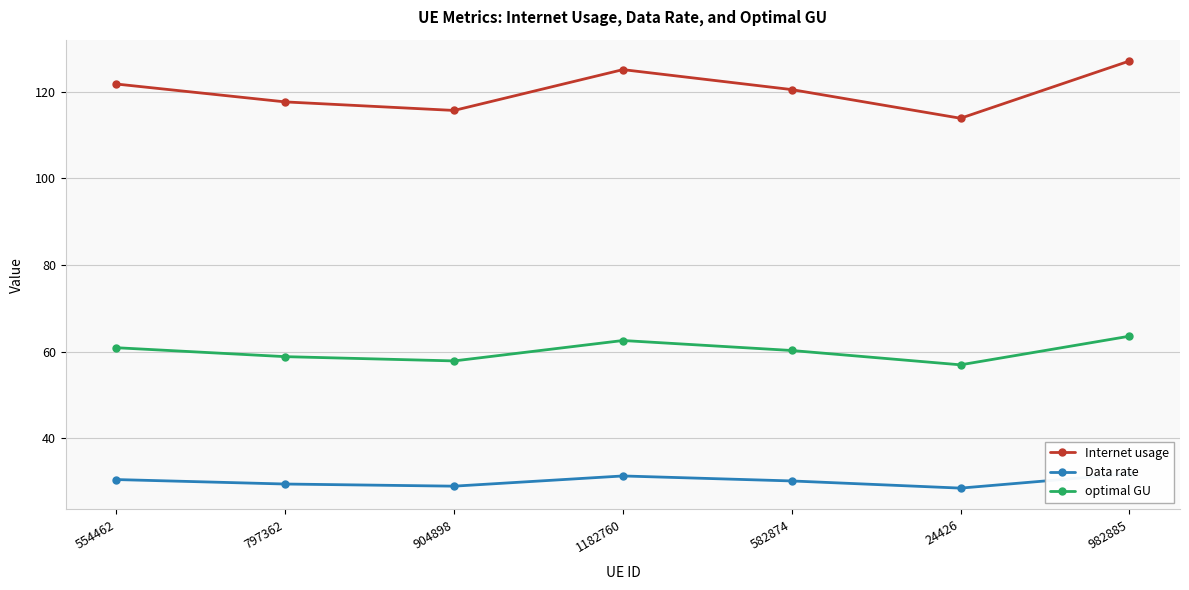

True or false: Internet usage has more than 1 interior local peaks.

False